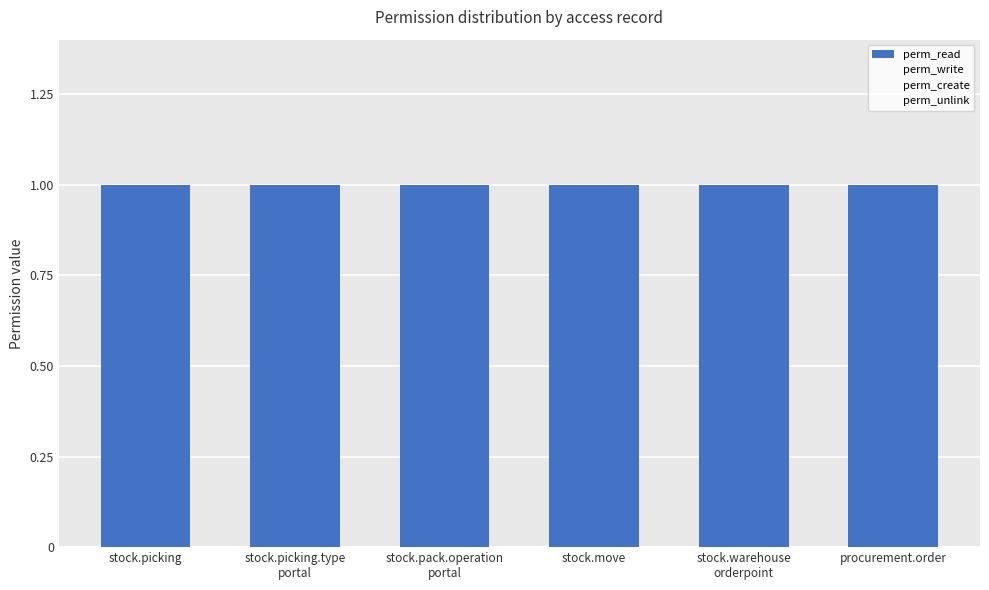

True or false: perm_unlink has a value of 0 at stock.pack.operation
portal.

True